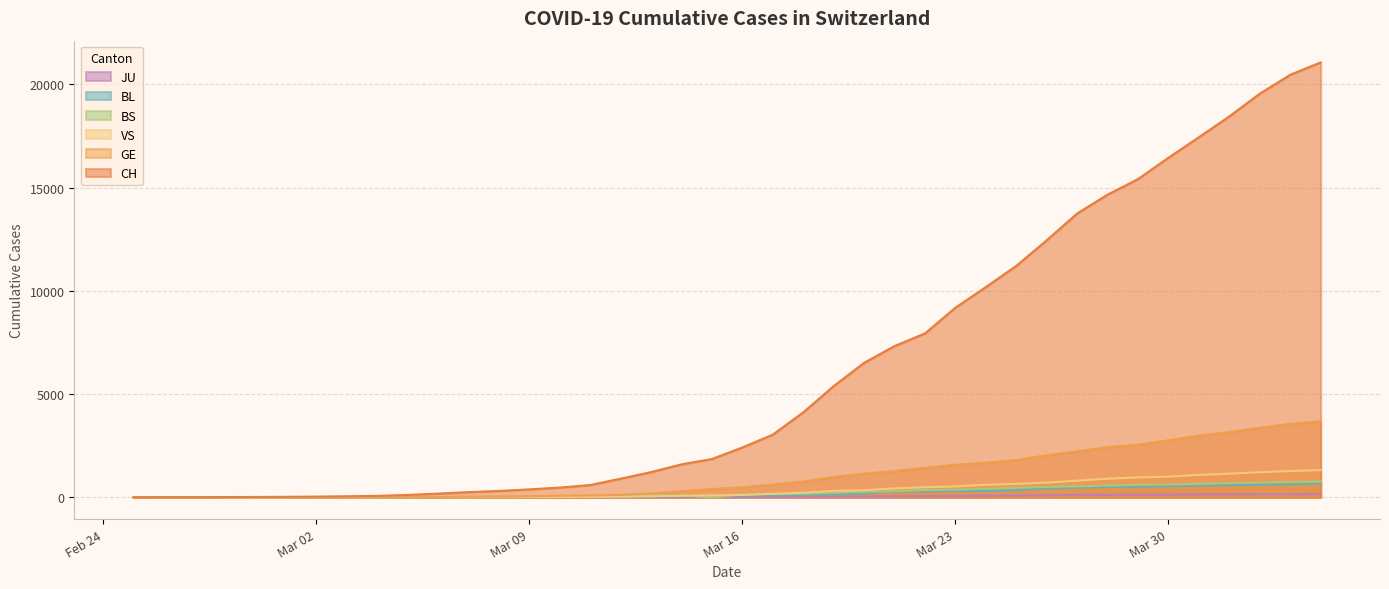

How many lines are shown in the chart?

6